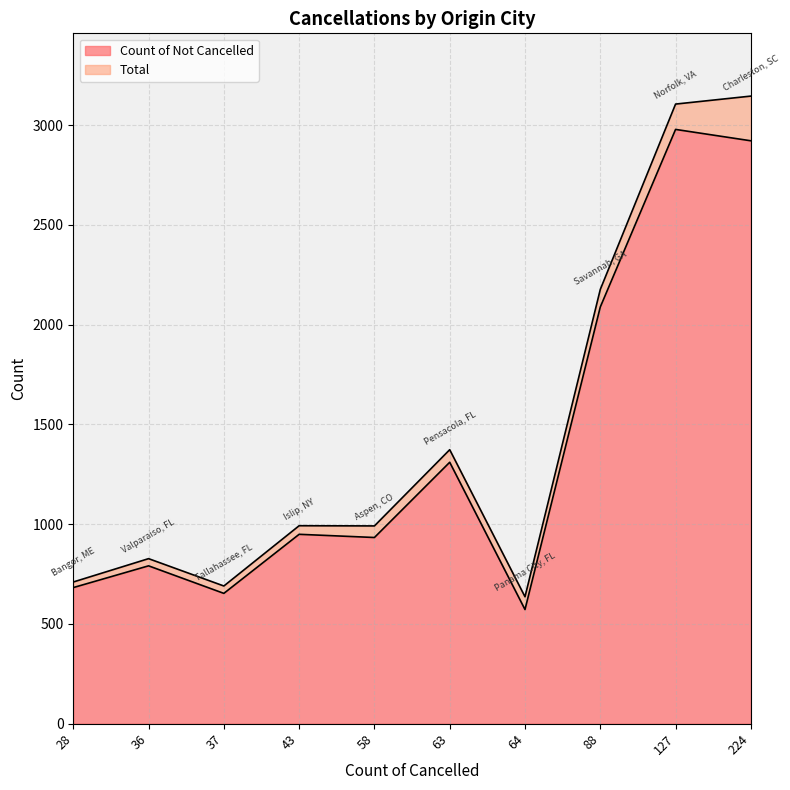

The value of Count of Not Cancelled at 64 is 572. True or false?

True